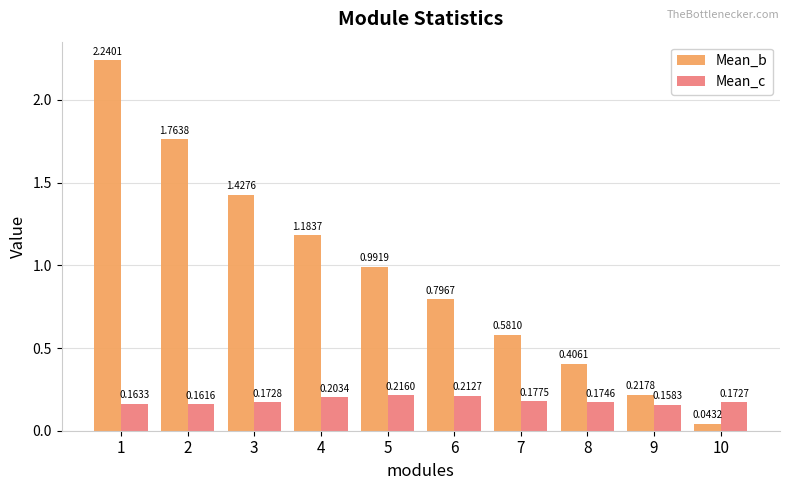

Which category has the highest value in the Mean_c series?

5